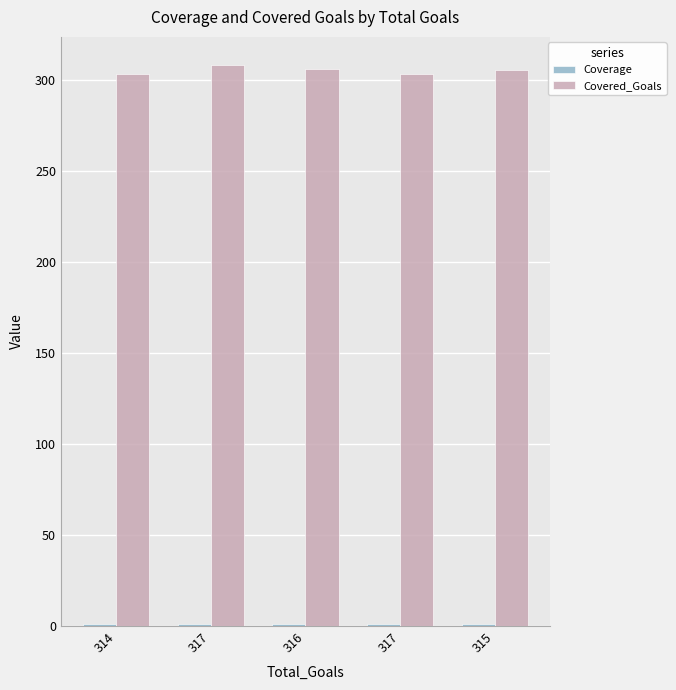

What is the difference between the highest and lowest values at 317?

307.1